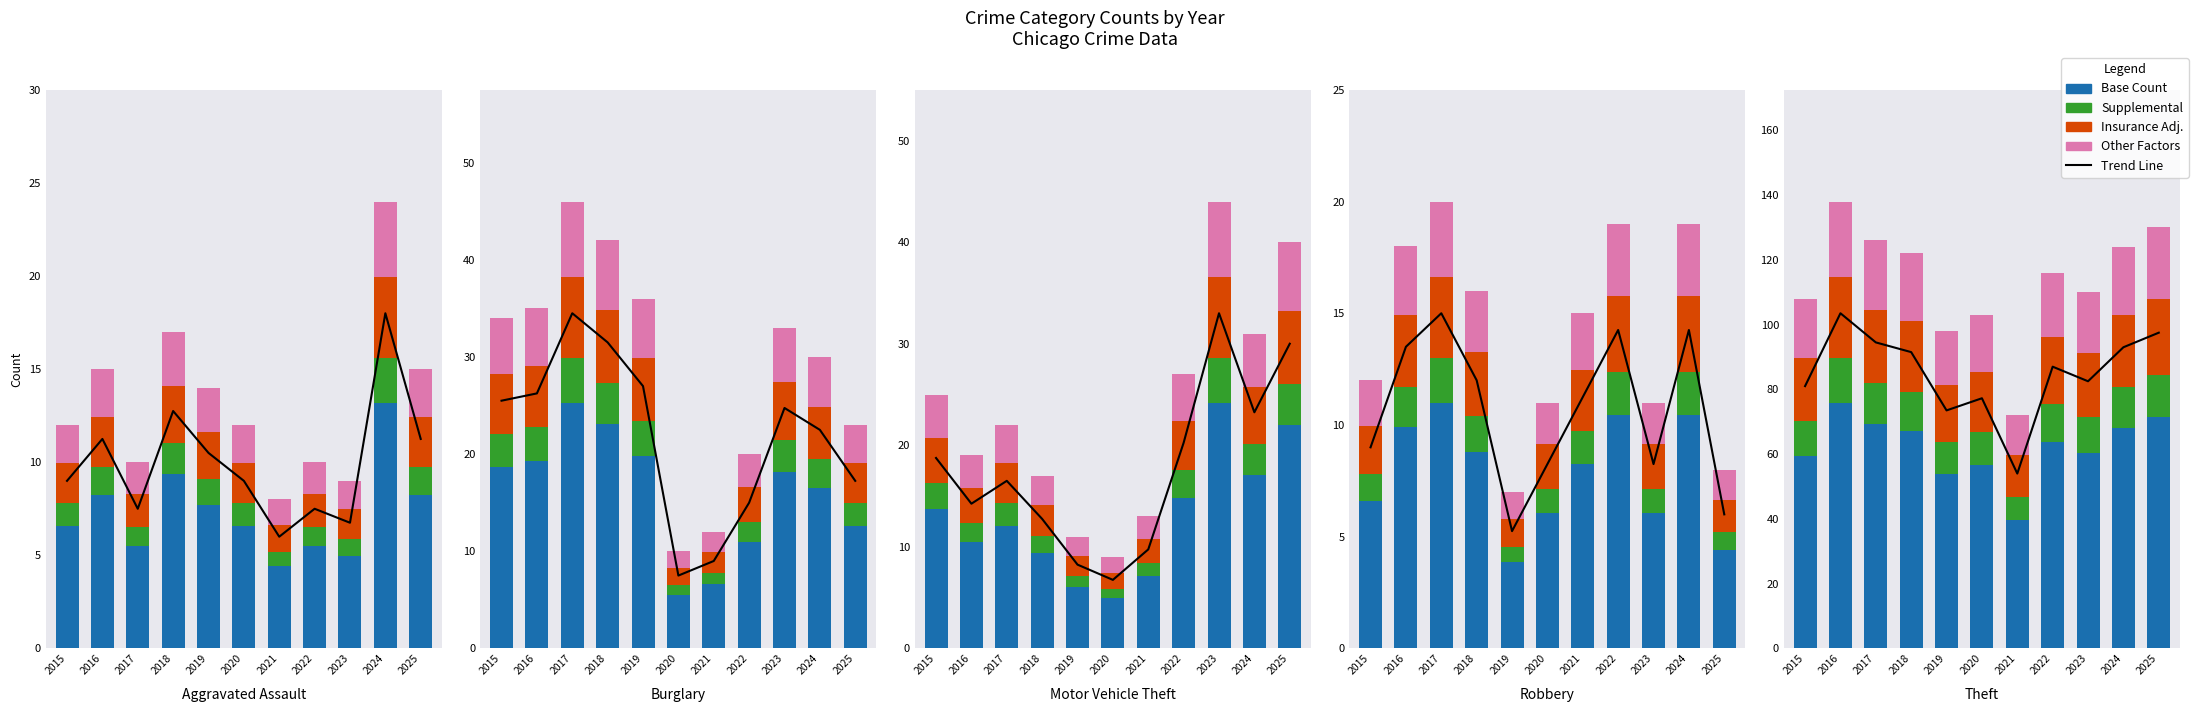

Which series has the largest range (max minus min)?

Trend Line